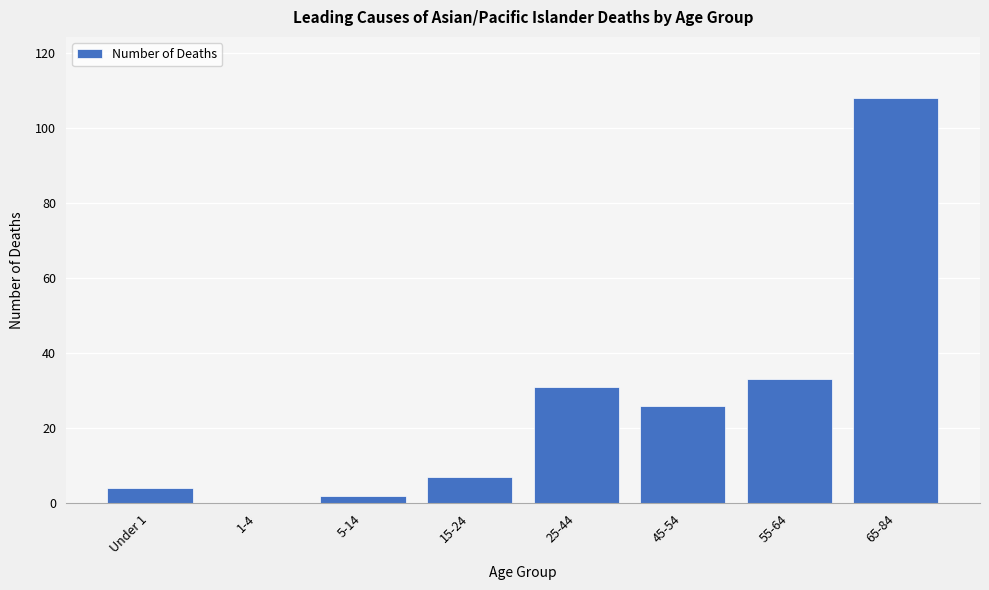

Reading left to right, what are all the values shown in this chart?

Under 1=4	1-4=0	5-14=2	15-24=7	25-44=31	45-54=26	55-64=33	65-84=108